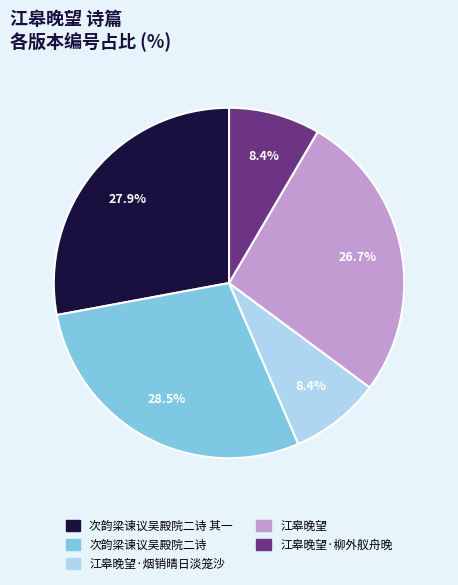

Is there a majority slice in this chart?

No